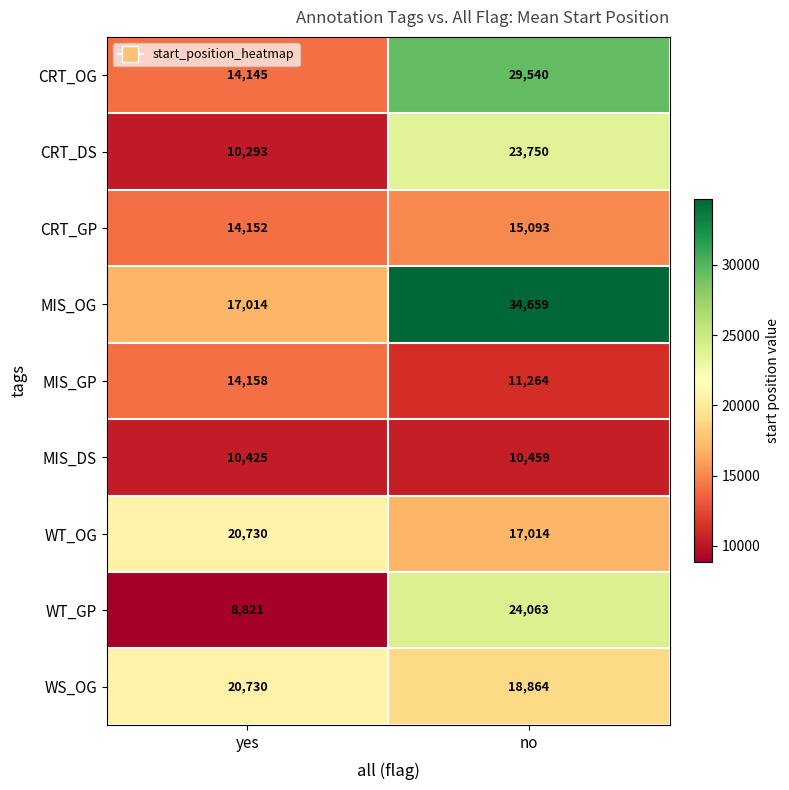

Is it true that WS_OG equals 18864 at no?

True